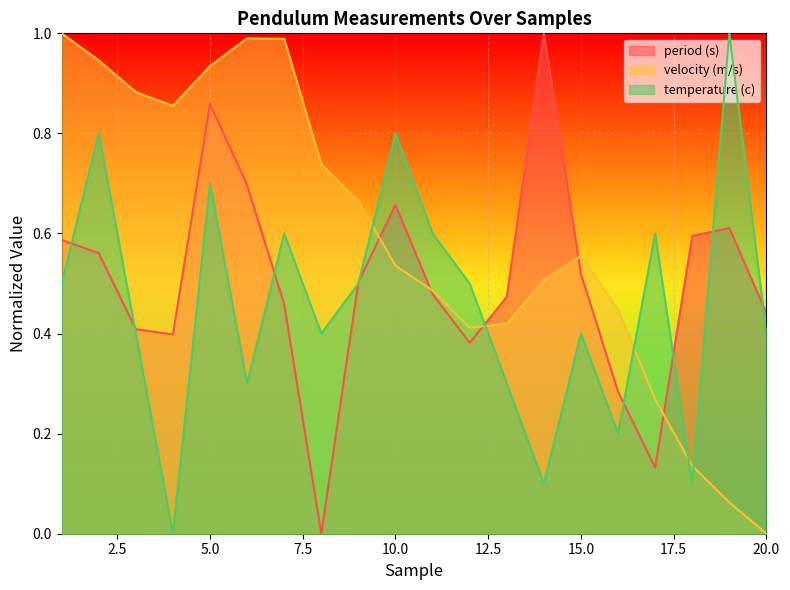

What is the sum of the period (s) values at 4 and 5?

1.3